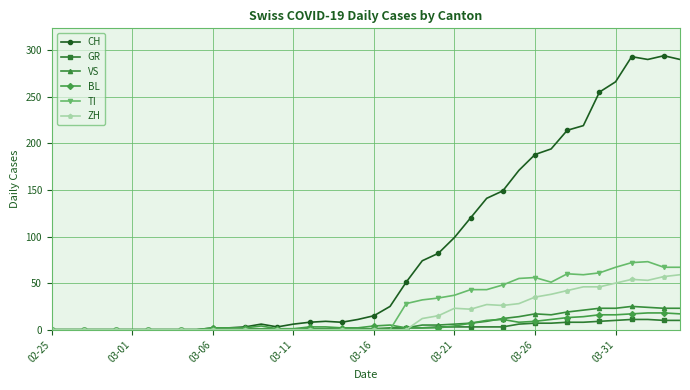

What are all the series names shown in the legend?

CH, GR, VS, BL, TI, ZH